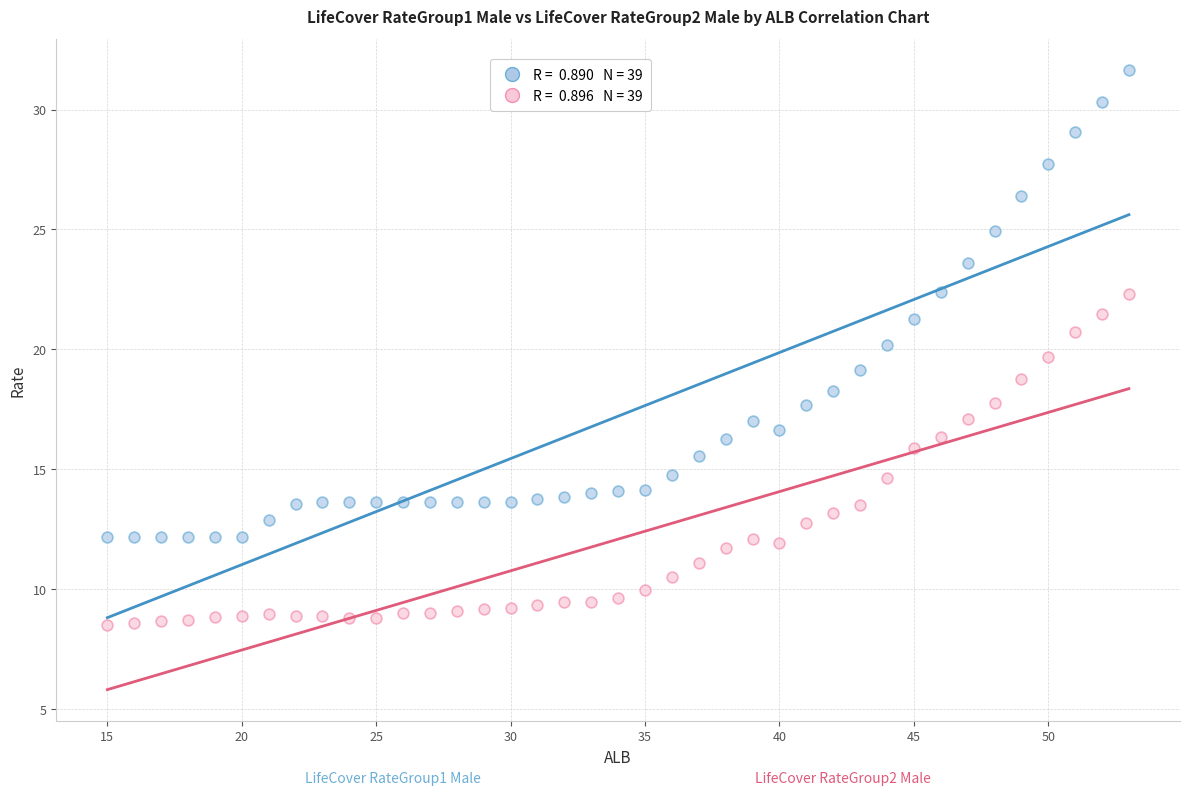

Across all data points, what is the range of Y values (max minus min)?

23.2